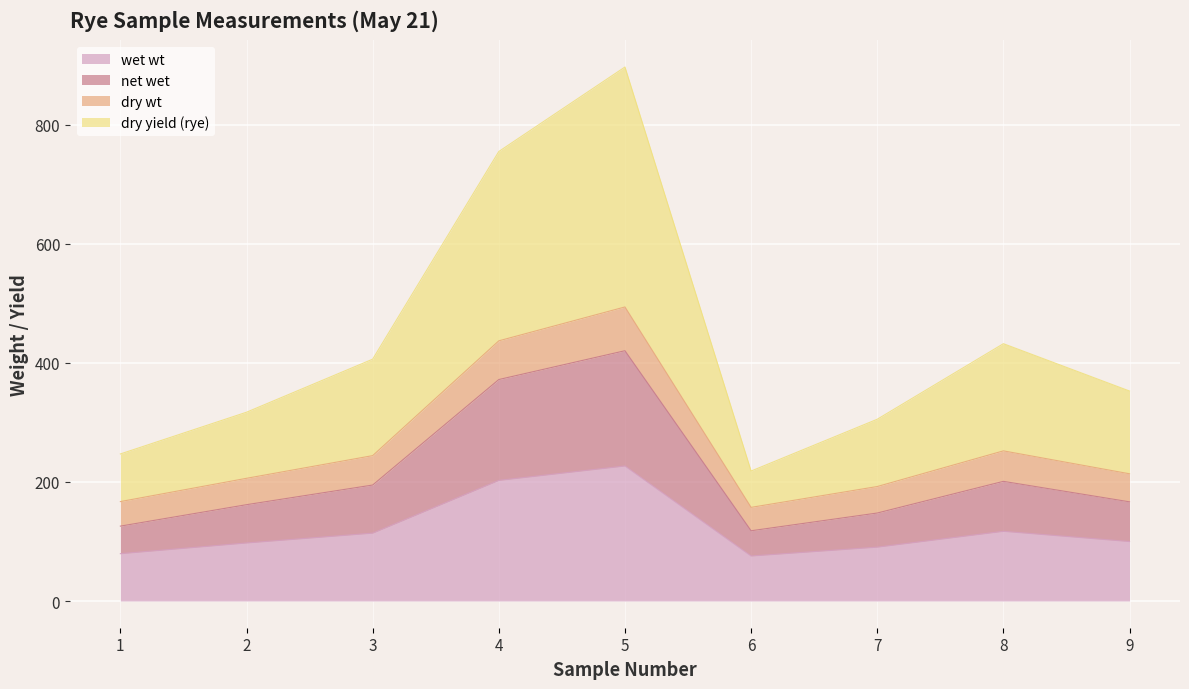

What is the difference between the highest and lowest values at 8?

315.1